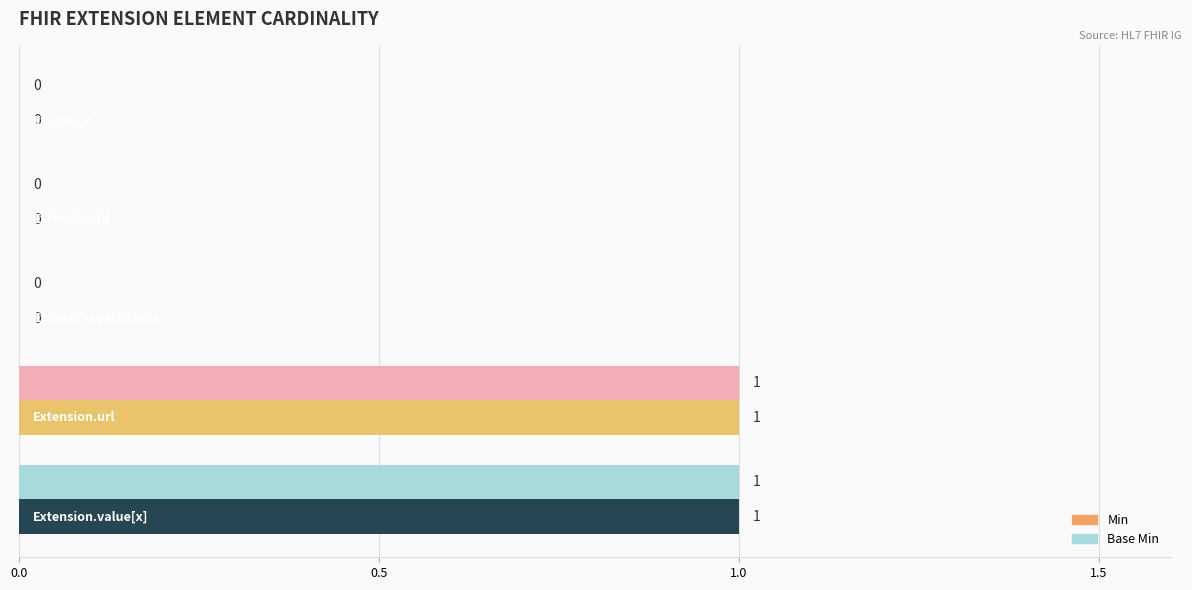

Which series has the largest total across all categories?

Min